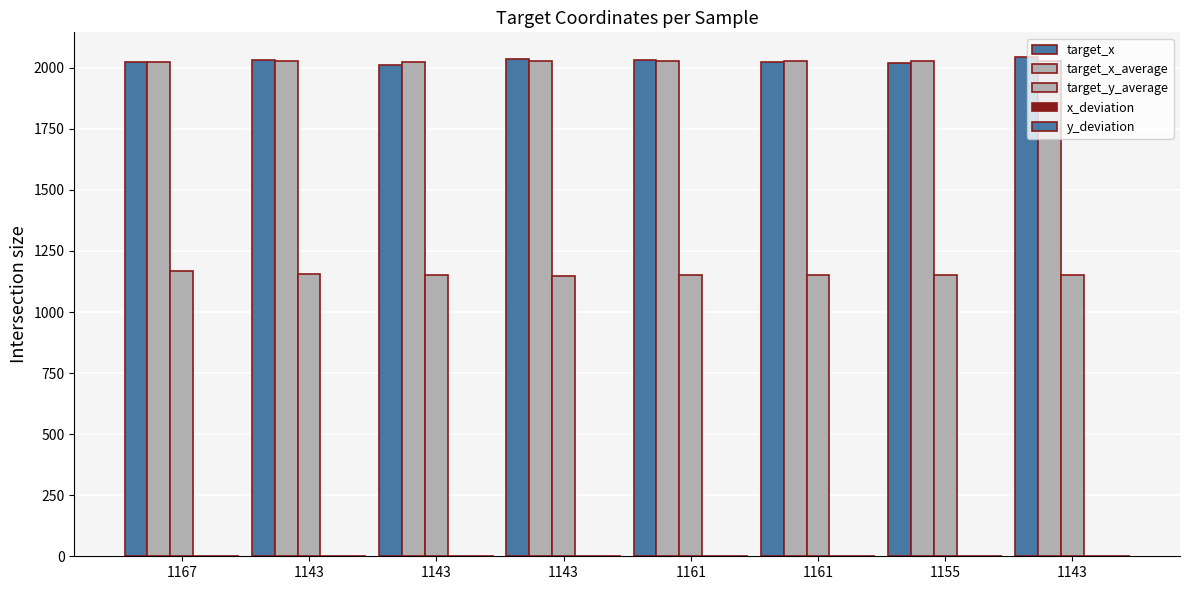

Are the bars horizontal?

No